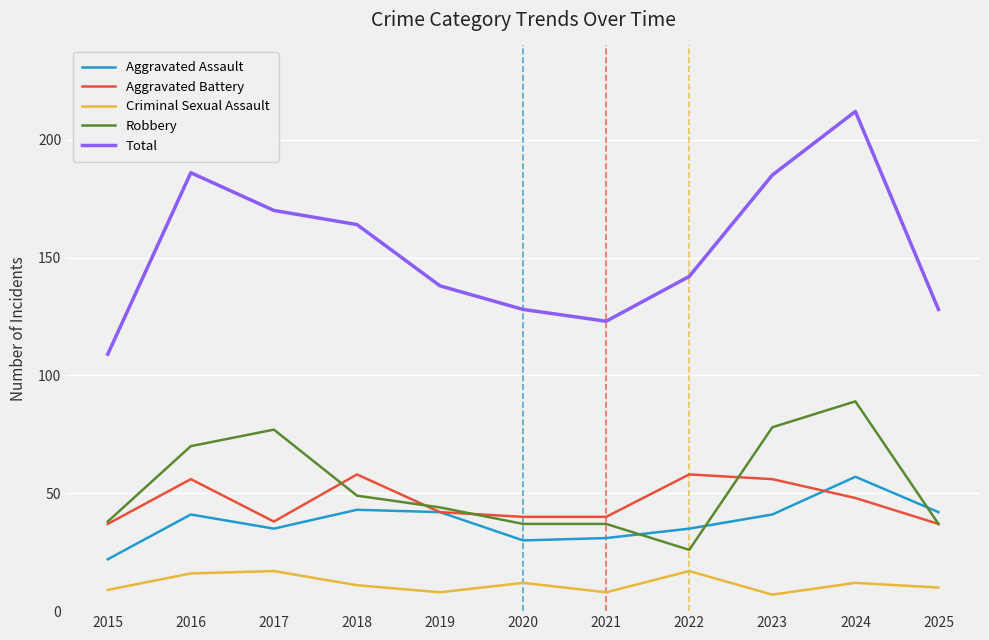

At which label is Total closest to 160?

2018